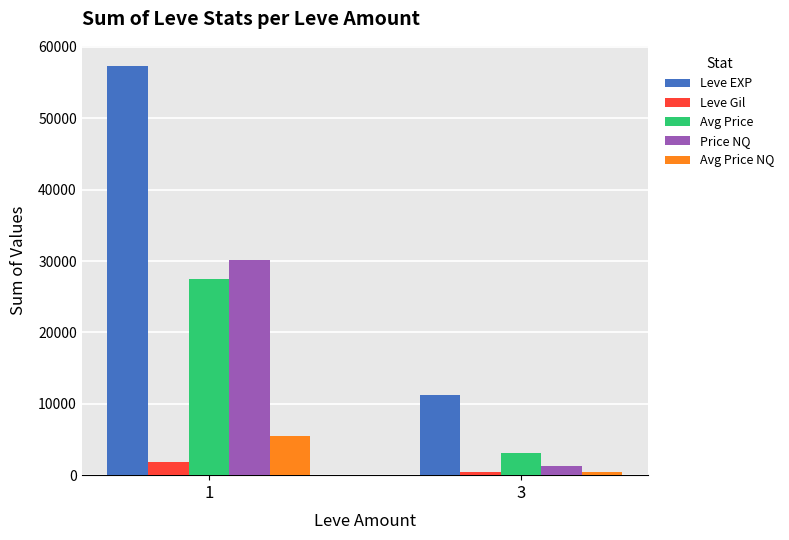

Is the value of Leve Gil at 1 greater than the value of Avg Price at 1?

No